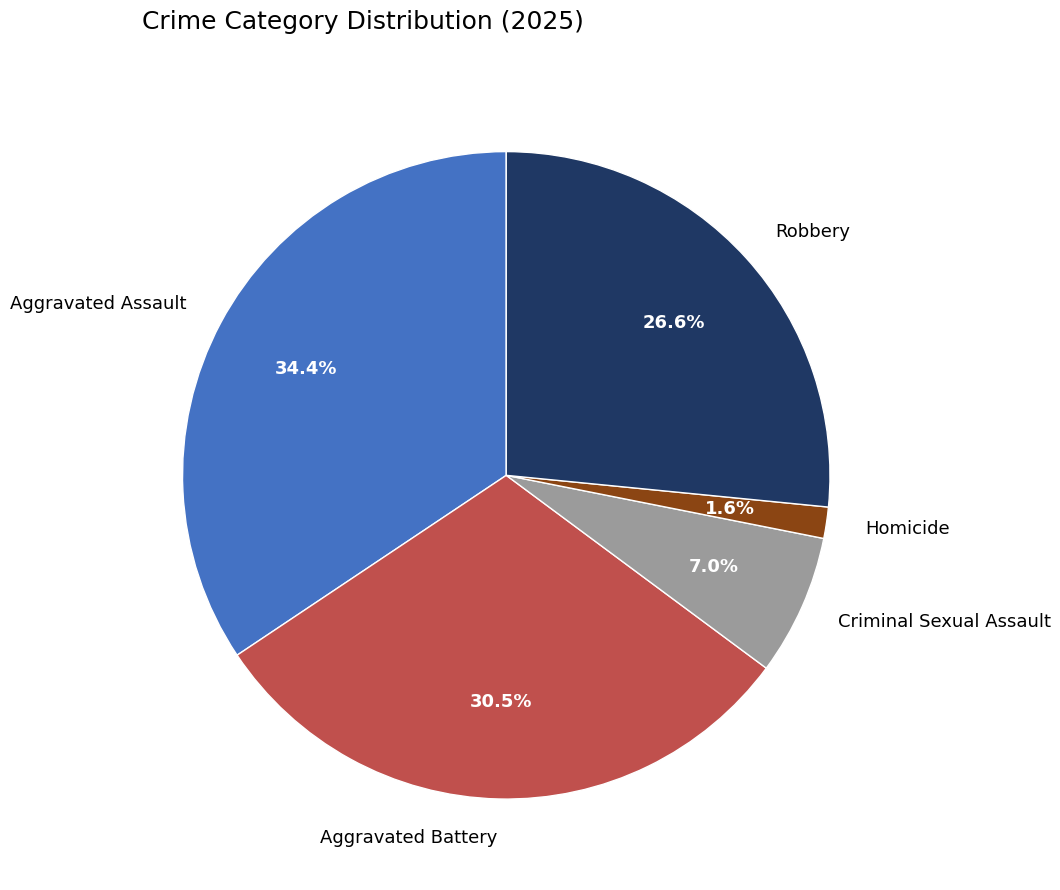

Is there any slice that represents more than half of the pie?

No